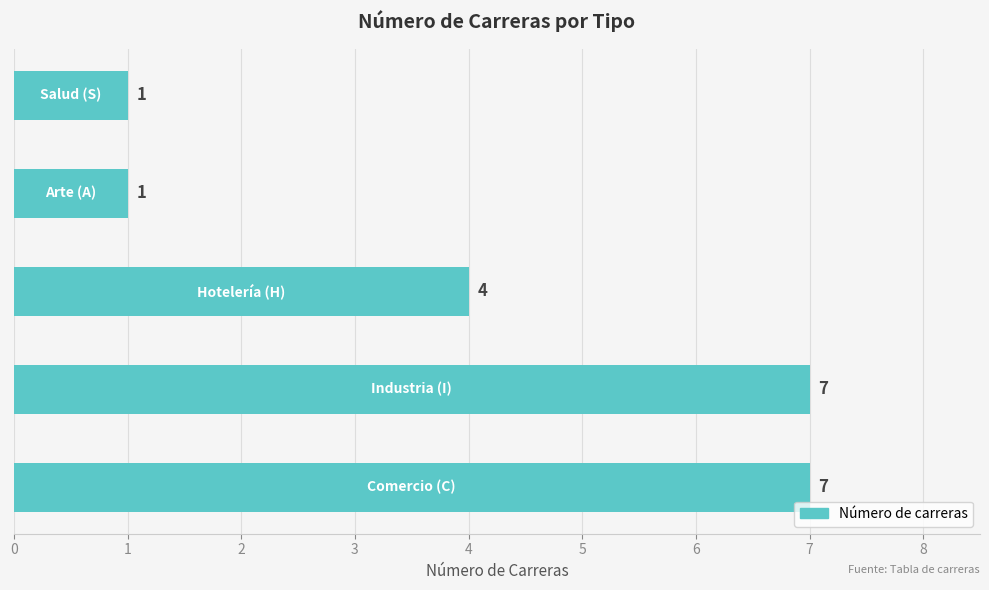

What is the maximum value shown in the chart?

7